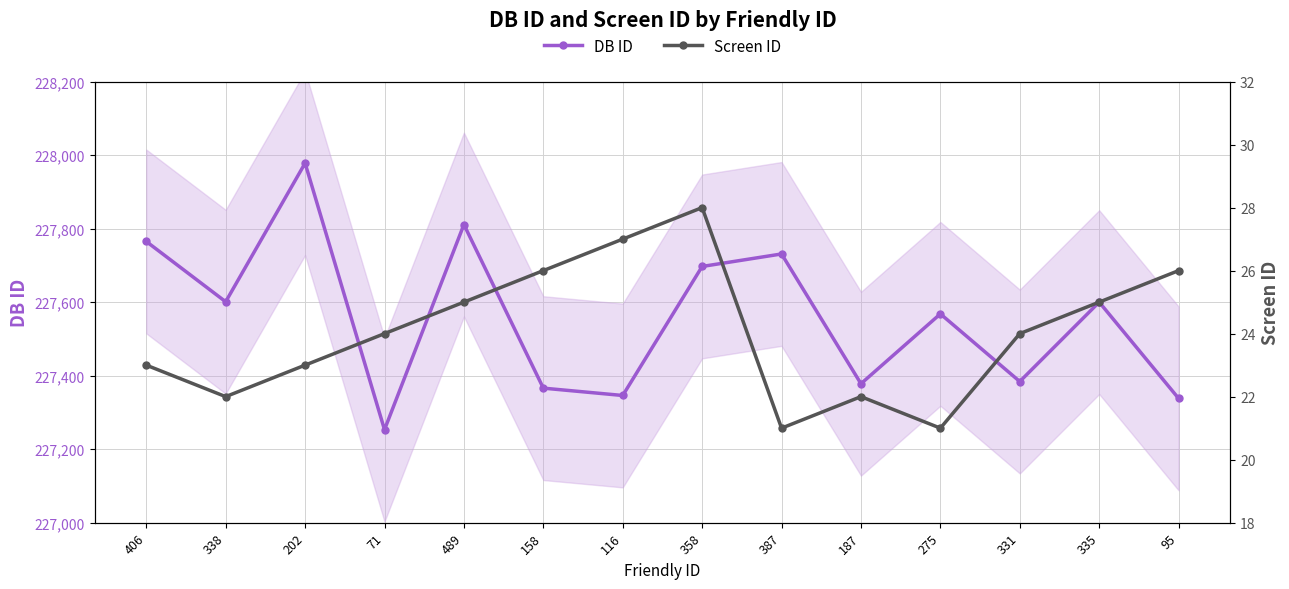

What is the difference between the highest and lowest values at 116?

227319